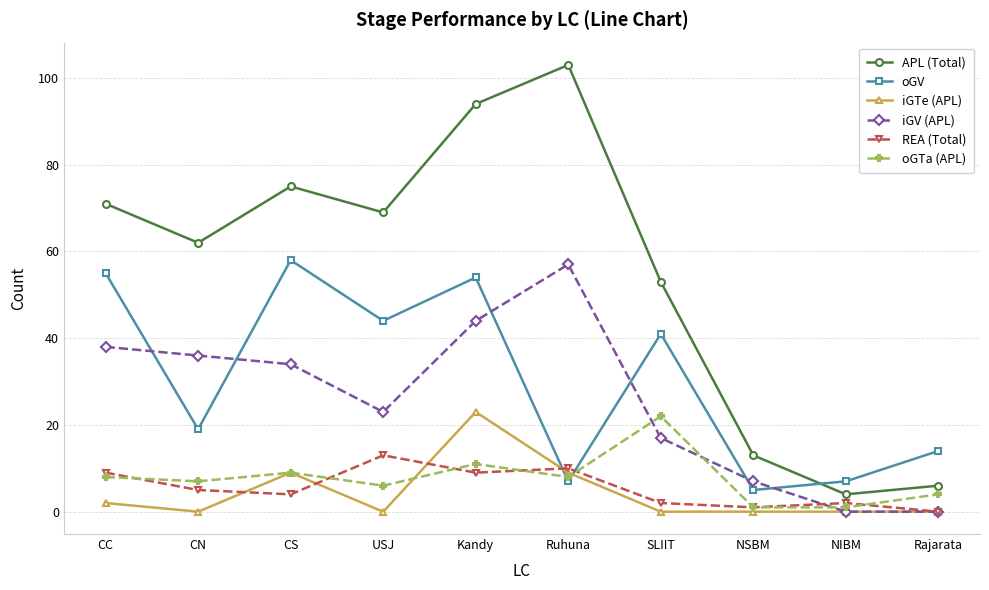

What is the maximum value for oGV?

58